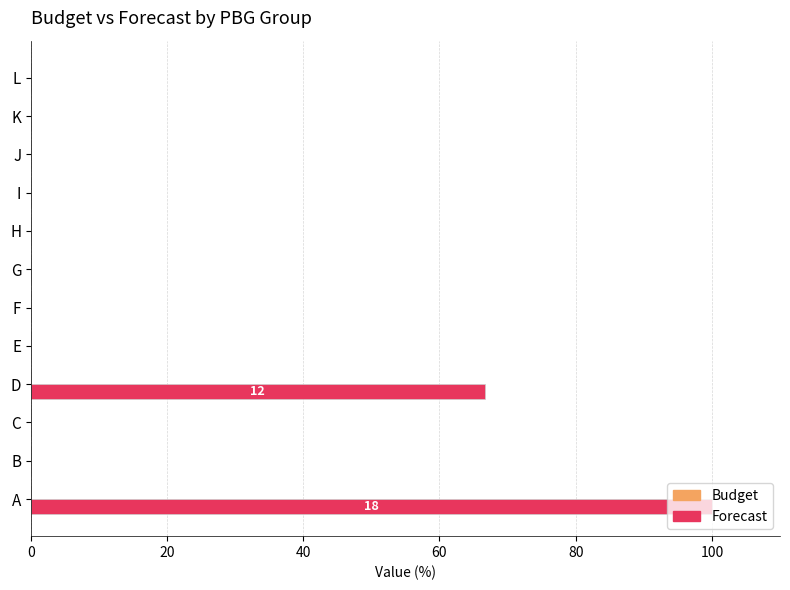

Which category has the highest value across all series?

A